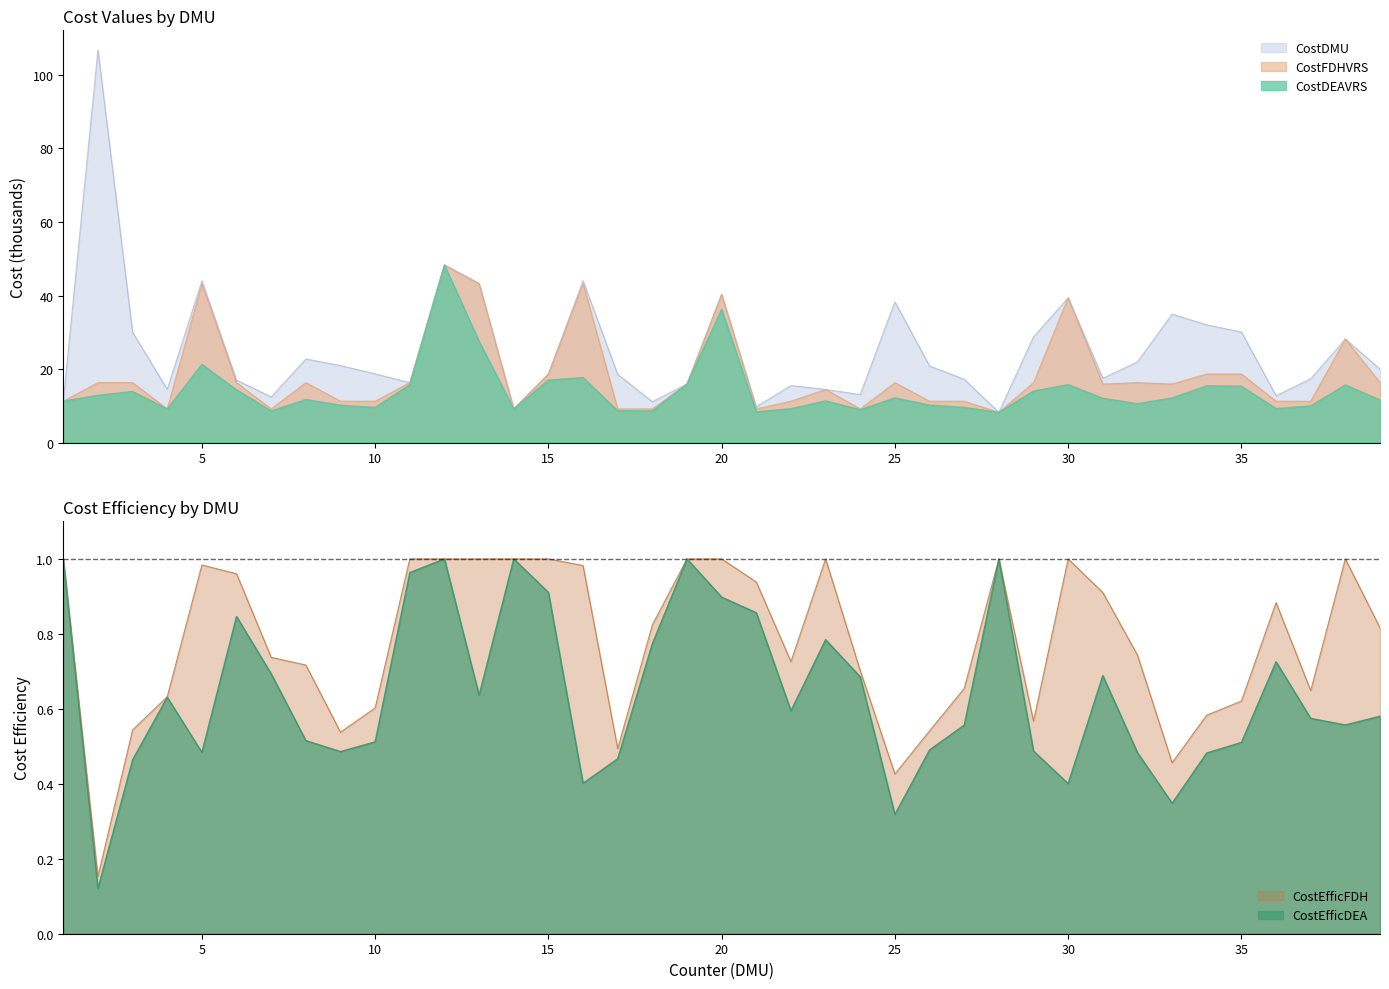

How many values in the CostFDHVRS series exceed 15?

22